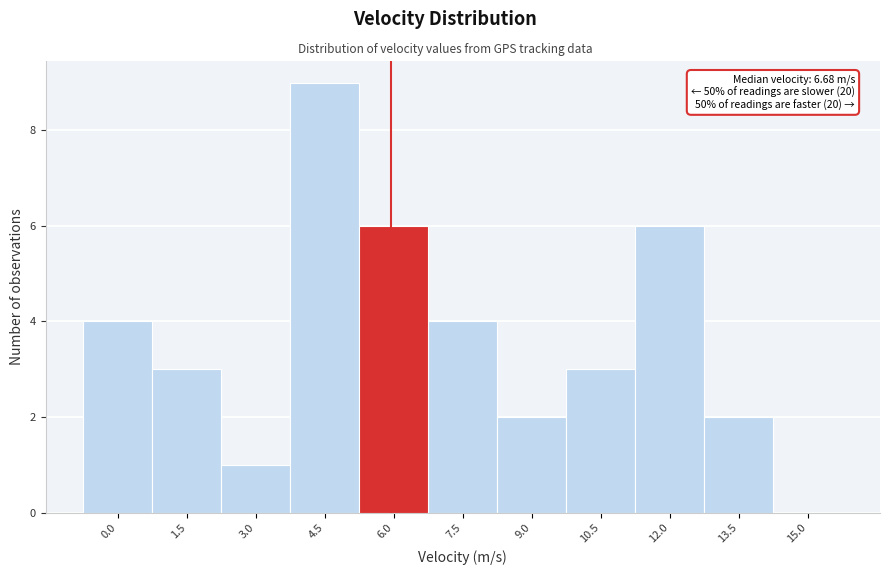

Reading left to right, extract all data points from this chart.

0.0=4	1.5=3	3.0=1	4.5=9	6.0=6	7.5=4	9.0=2	10.5=3	12.0=6	13.5=2	15.0=0